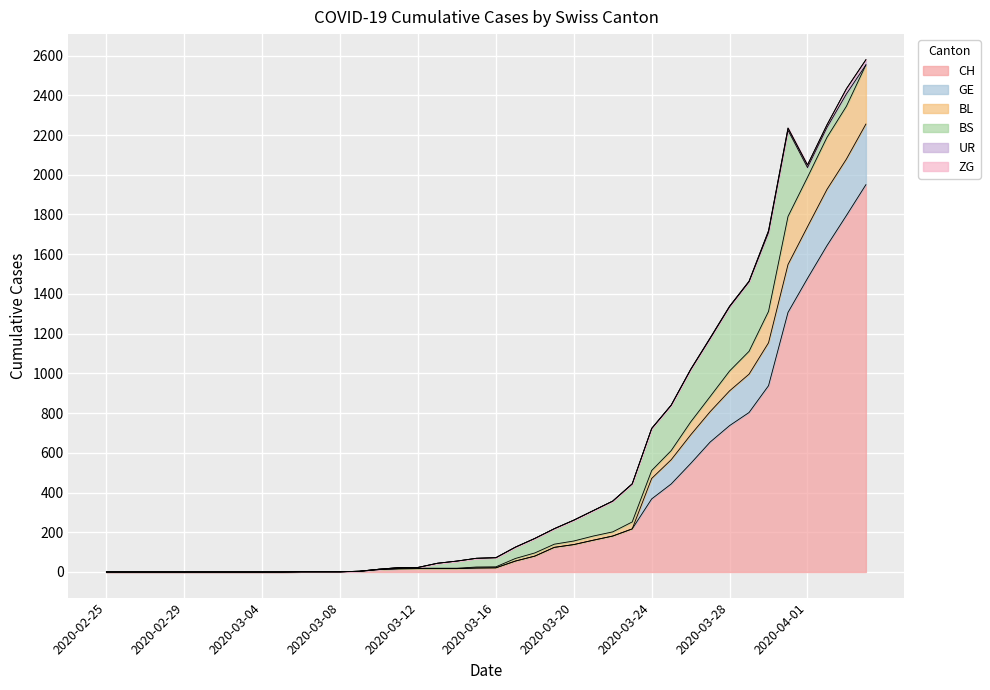

The GE series shows 32 at 2020-03-15. True or false?

False